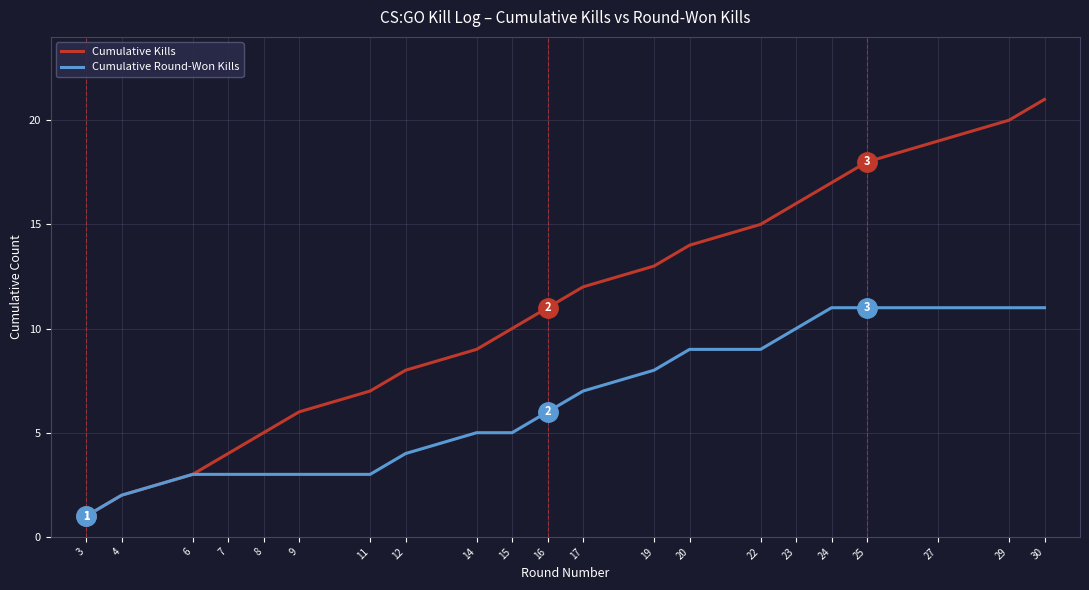

What is the difference between the maximum and minimum values in the Cumulative Kills series?

20